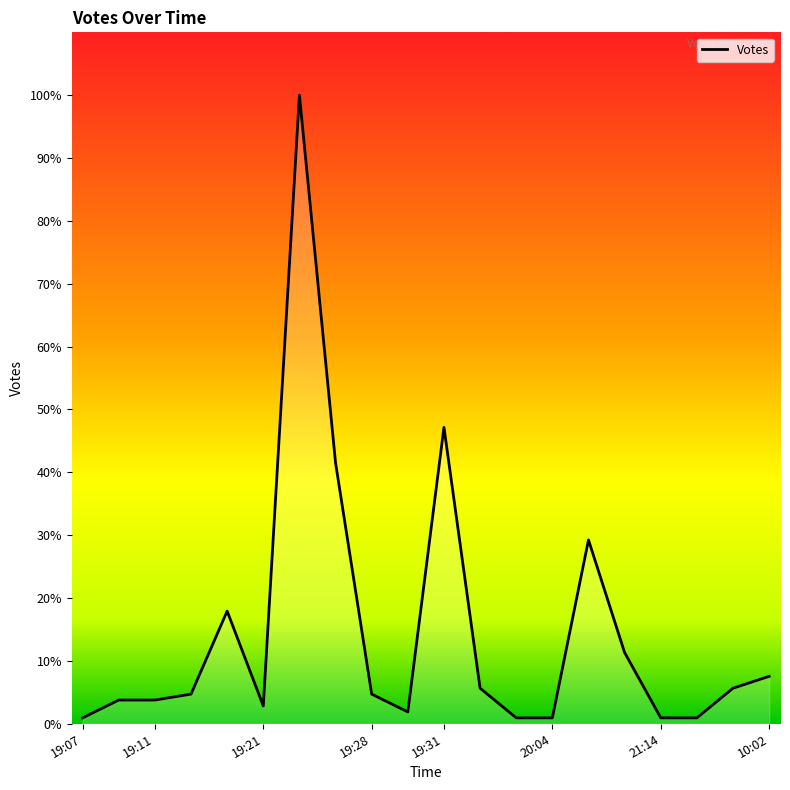

Does the chart display data point markers on the line(s)?

No